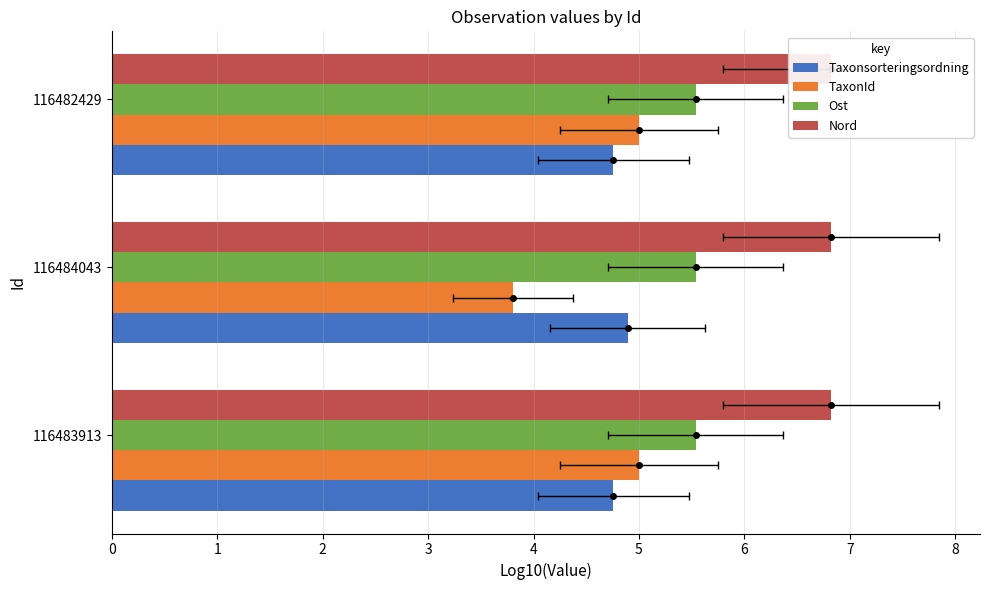

What are all the series names shown in the legend?

Taxonsorteringsordning, TaxonId, Ost, Nord